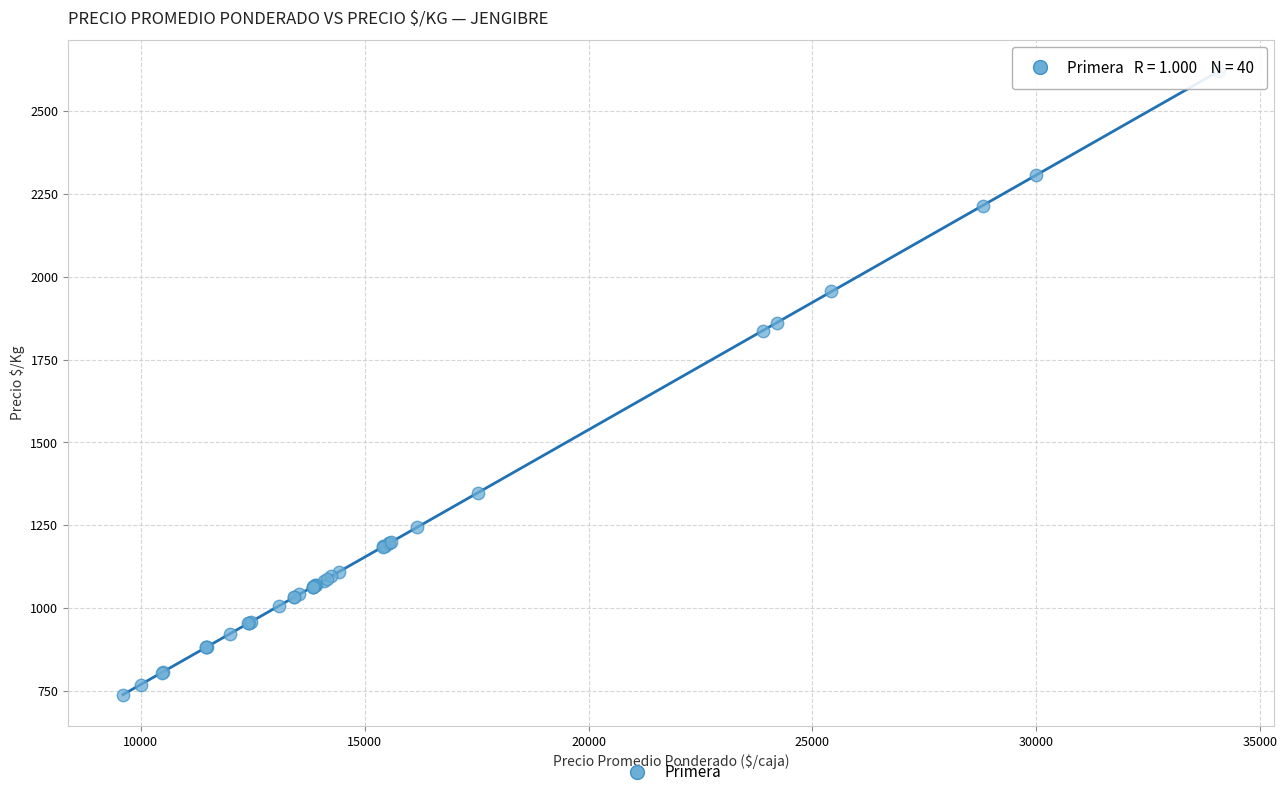

What Y value in the scatter plot is closest to 1680?

1838